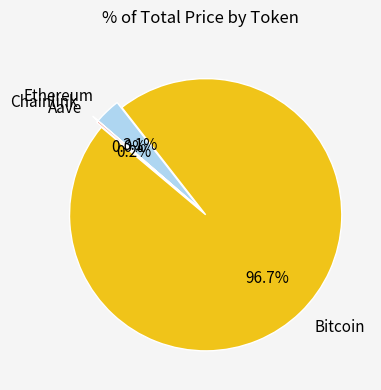

What is the largest slice in the pie chart?

Bitcoin